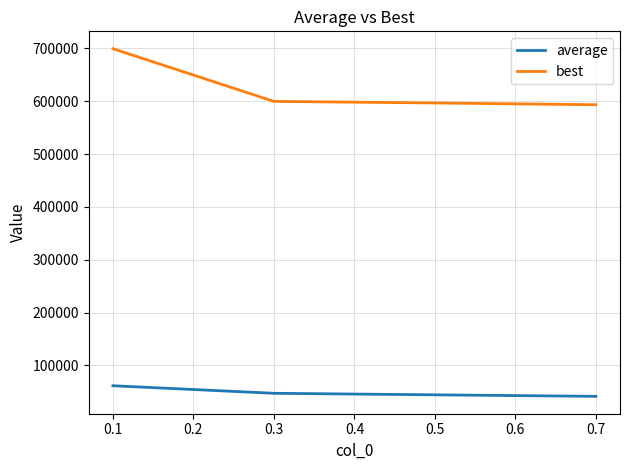

What is the difference between the second highest and second lowest values in the average series?

2921.2